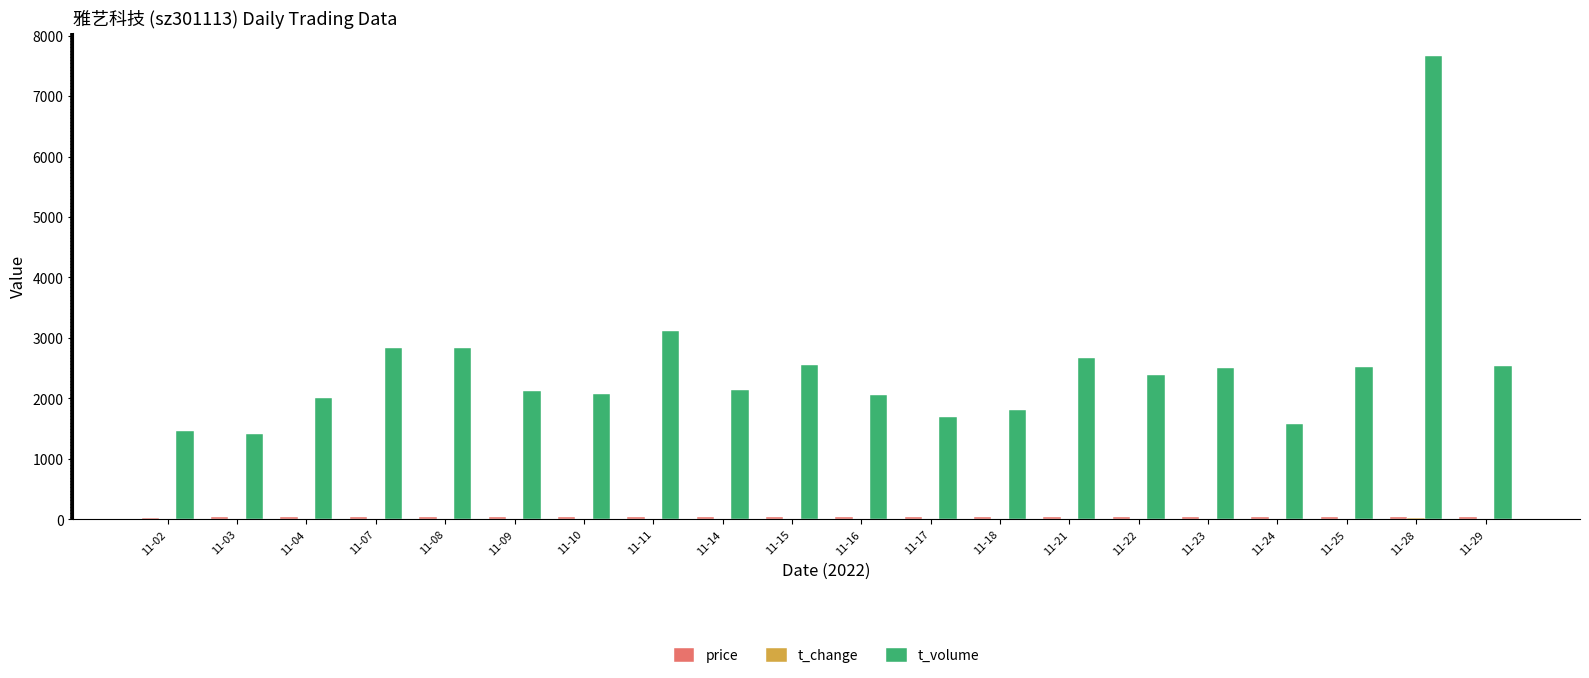

How many data points does each series have?

20